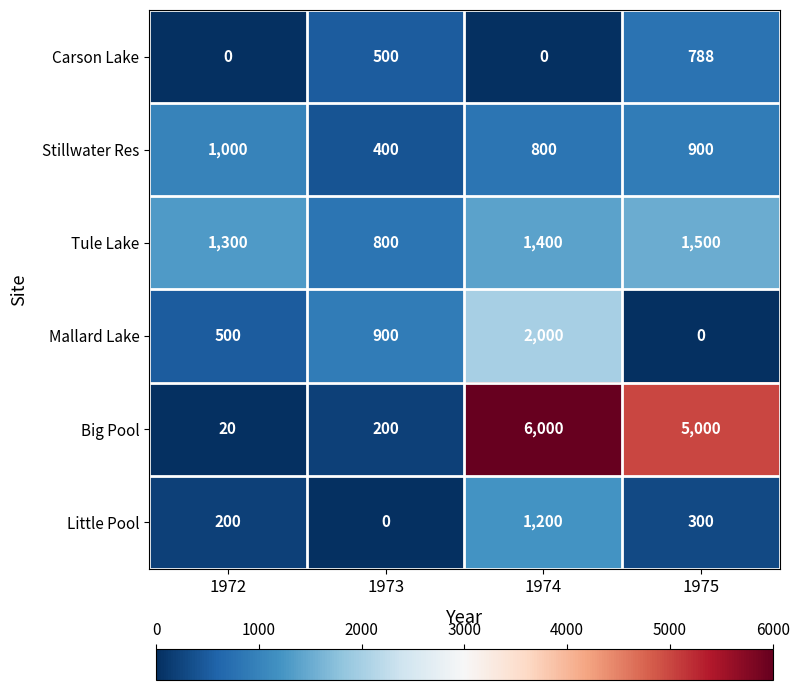

What is the difference between the maximum and second lowest values in the Mallard Lake series?

1500